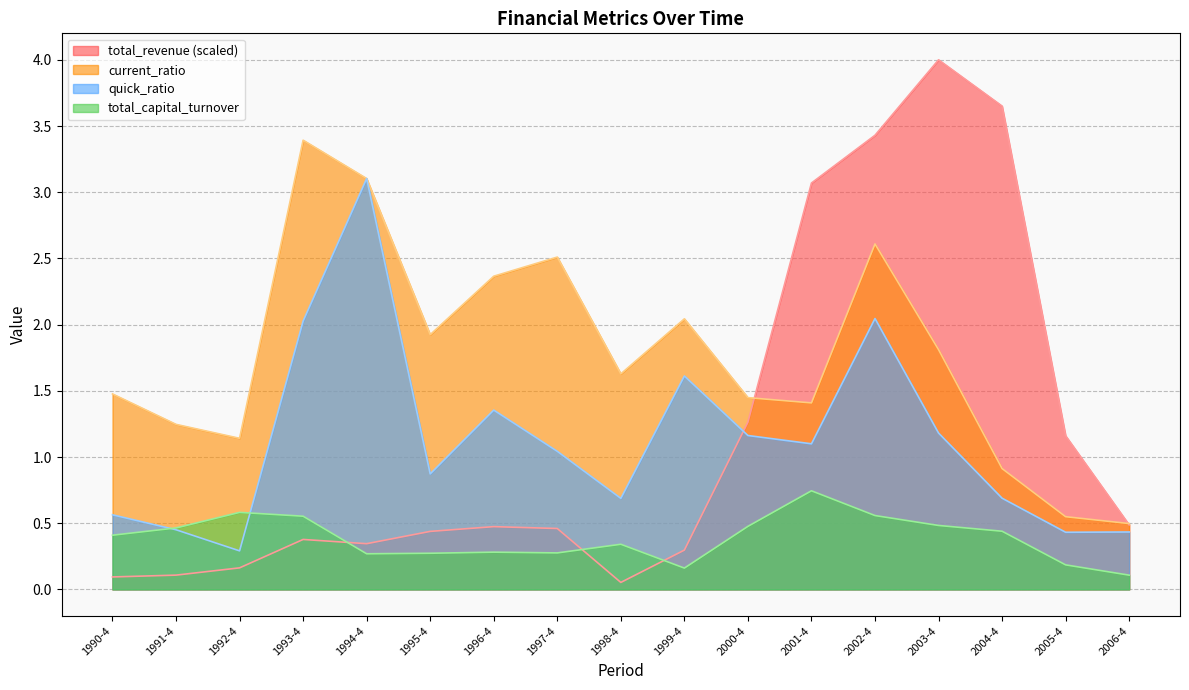

How many lines are shown in the chart?

4